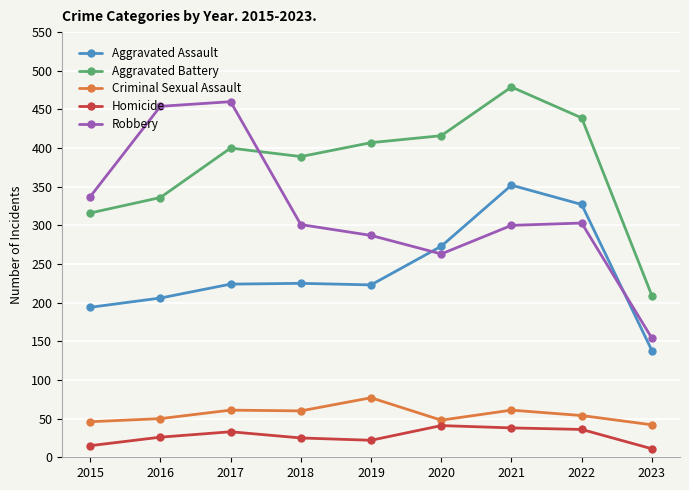

True or false: Criminal Sexual Assault and Aggravated Assault cross at least once.

False